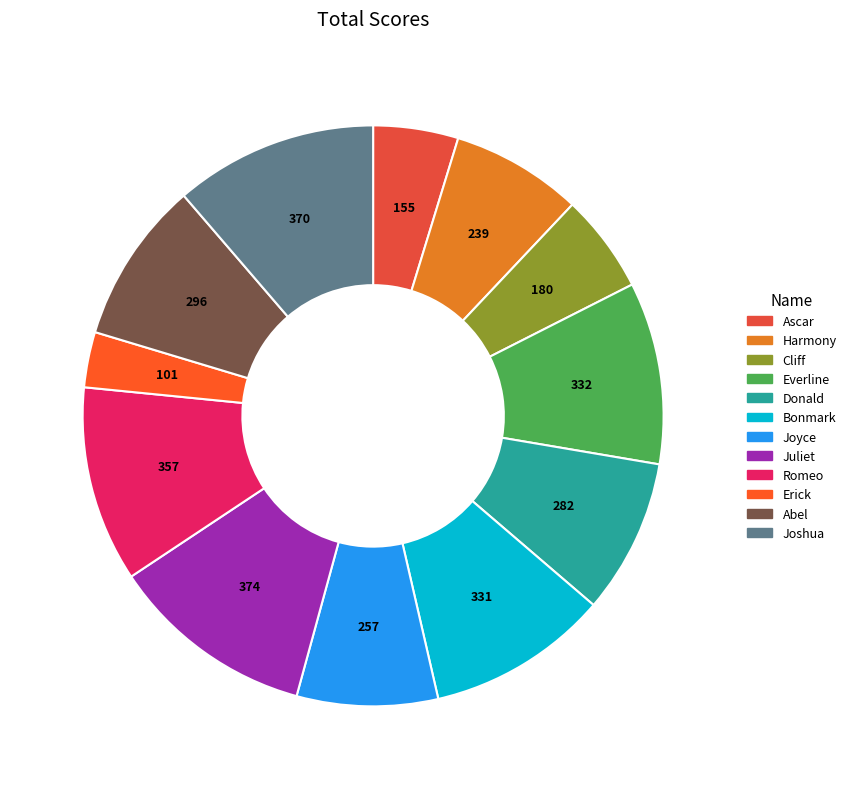

Does Everline account for over 50% of the chart?

No